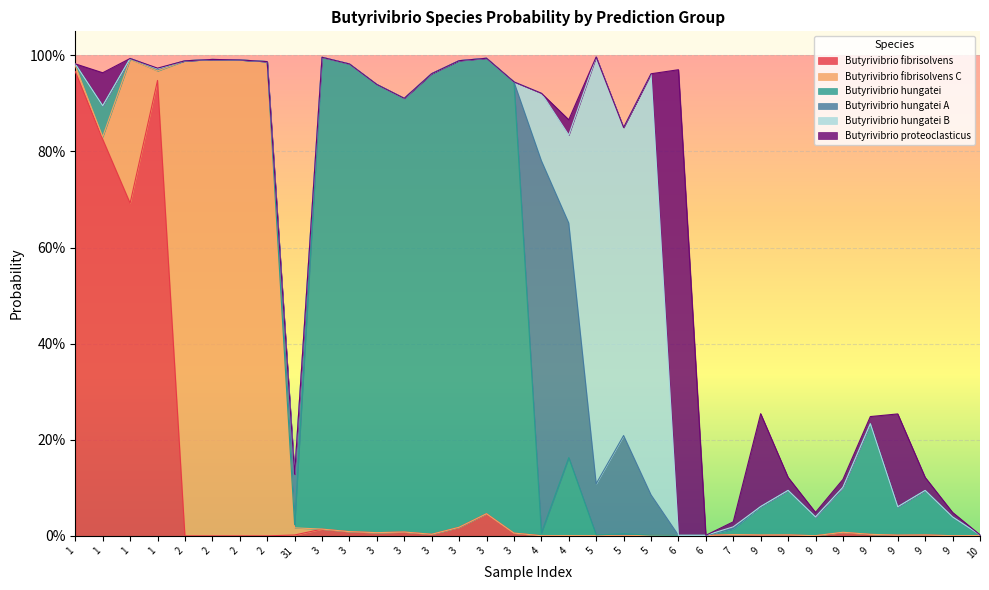

List the labels in order of s__Butyrivibrio hungatei_B value, smallest first.

1, 1, 1, 1, 2, 2, 31, 3, 3, 3, 3, 3, 3, 3, 3, 6, 6, 9, 9, 9, 9, 10, 2, 2, 9, 9, 9, 9, 7, 4, 4, 5, 5, 5